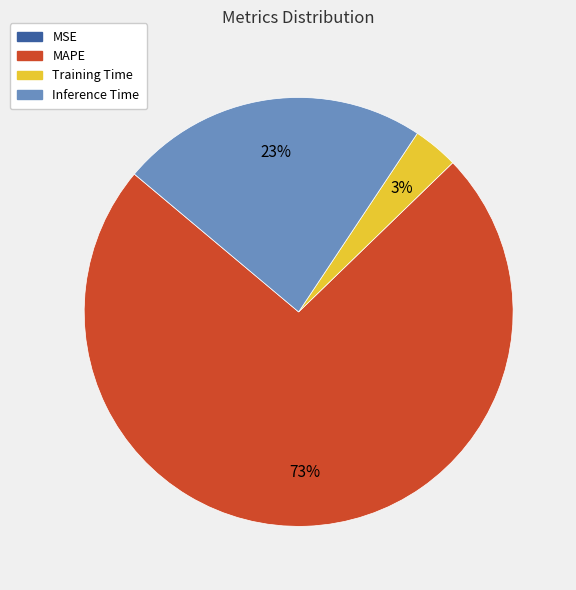

What percentage is the Inference Time slice, to the nearest percent?

23%